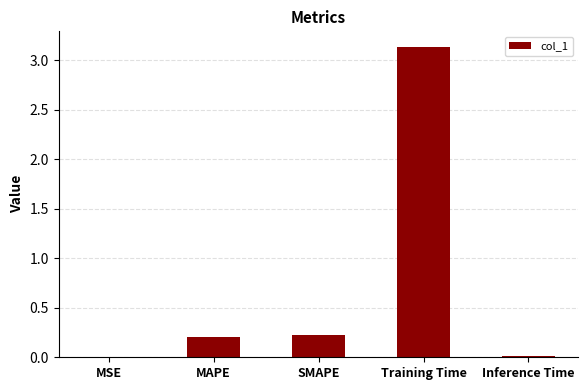

What is the sum of the values at MSE and SMAPE?

0.2